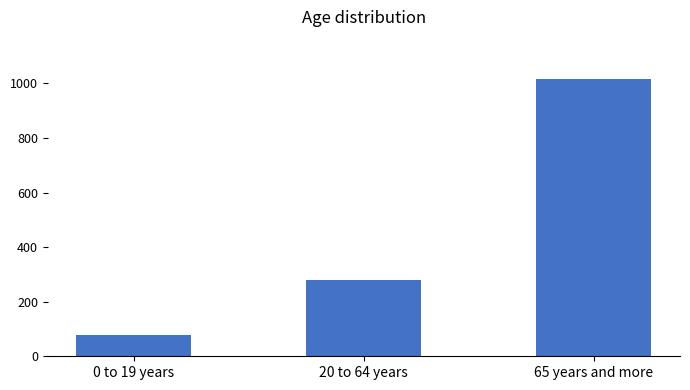

How many series are shown in this chart?

1